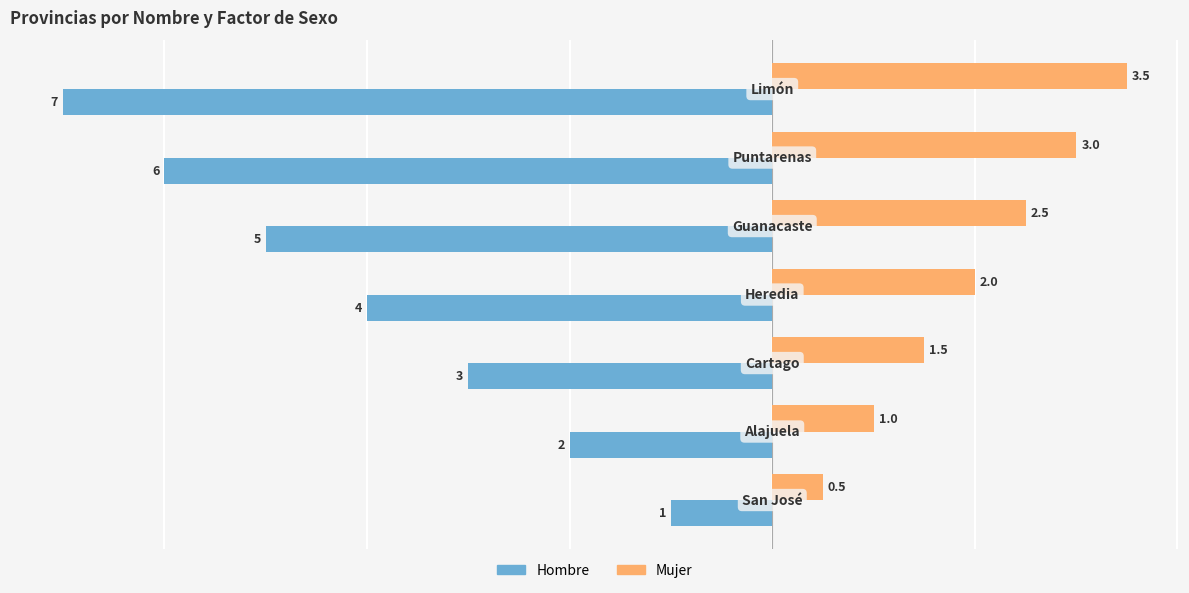

Which series has the widest spread of values?

Hombre